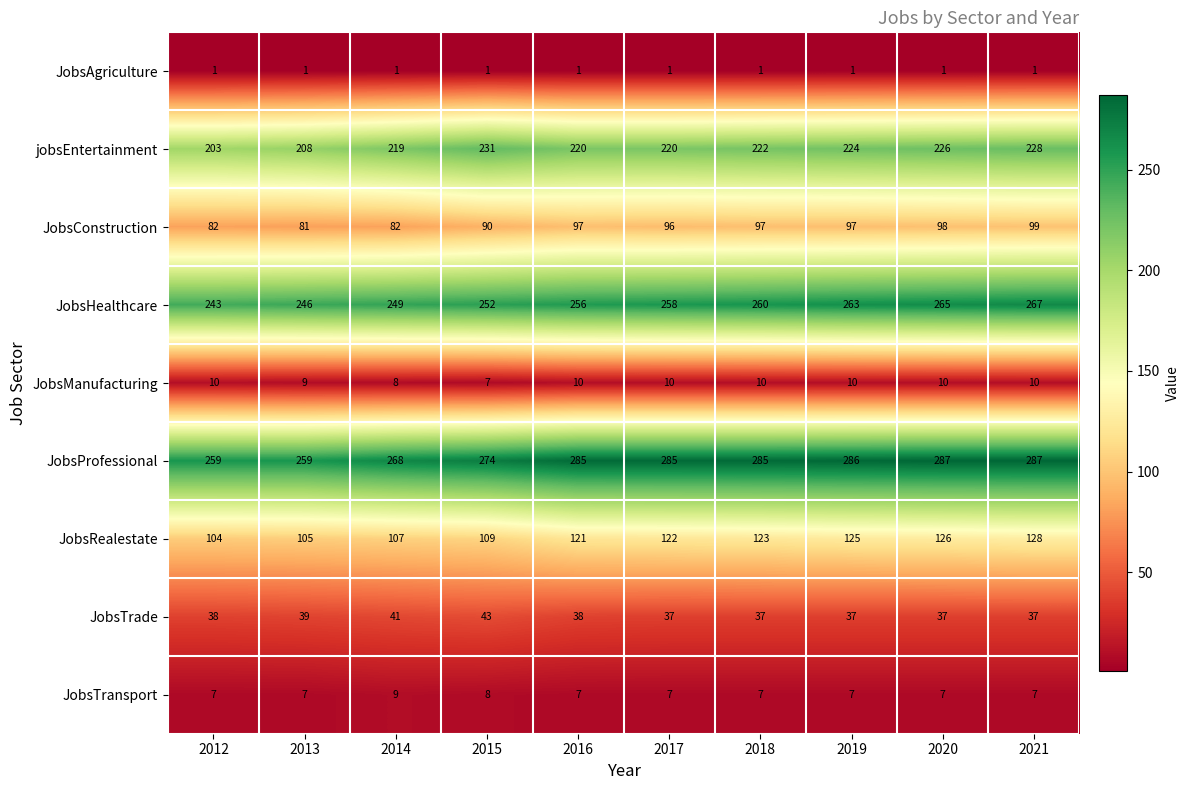

At which category is the sum across all series the highest?

2021